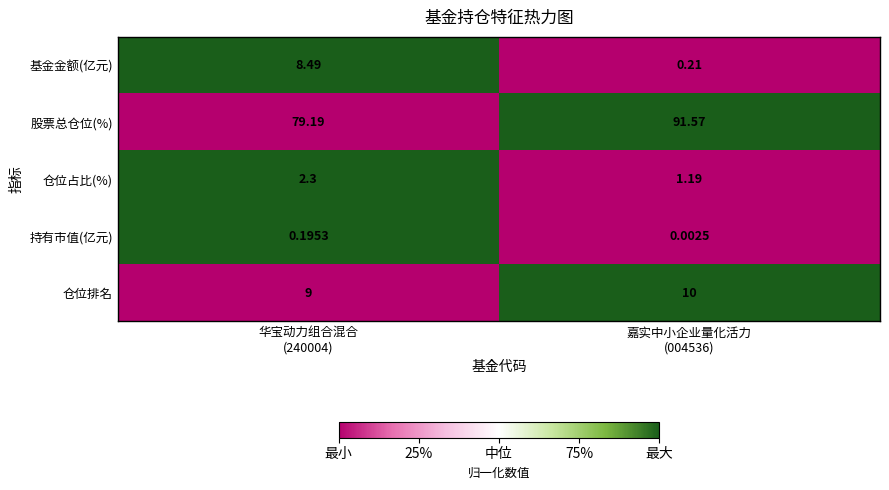

What is the maximum value shown in the chart?

91.6